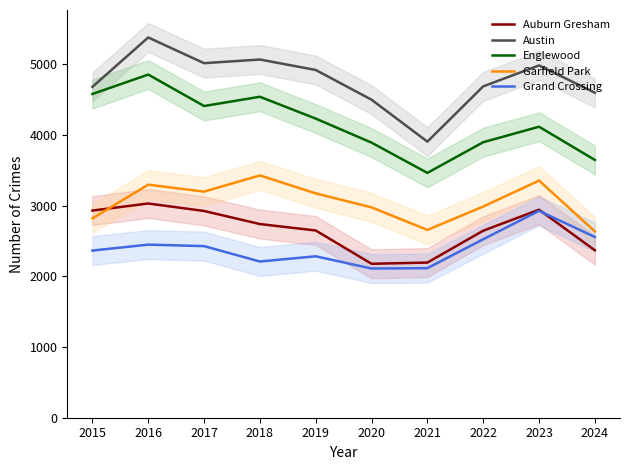

What are all the series names shown in the legend?

Auburn Gresham, Austin, Englewood, Garfield Park, Grand Crossing